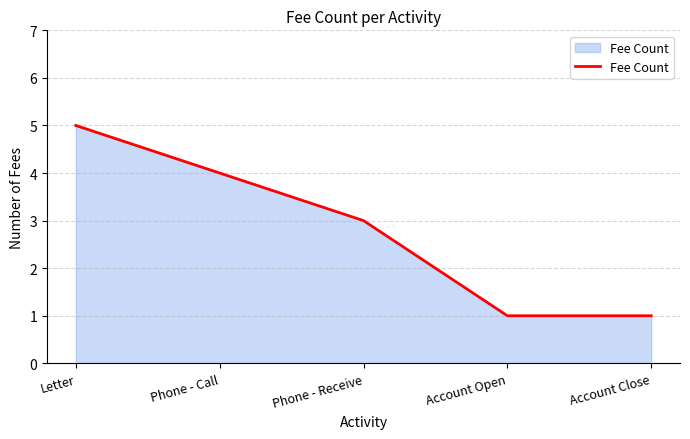

Reading left to right, transcribe all the data shown in this chart.

Letter=5	Phone - Call=4	Phone - Receive=3	Account Open=1	Account Close=1